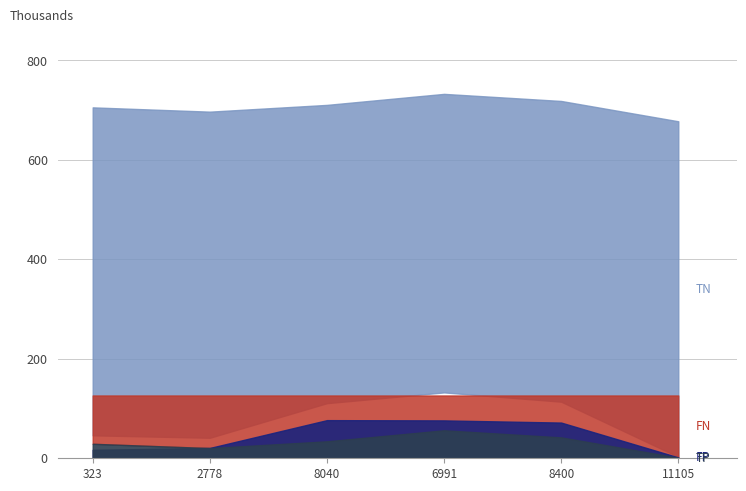

Which category has the highest value in the FP series?

8040